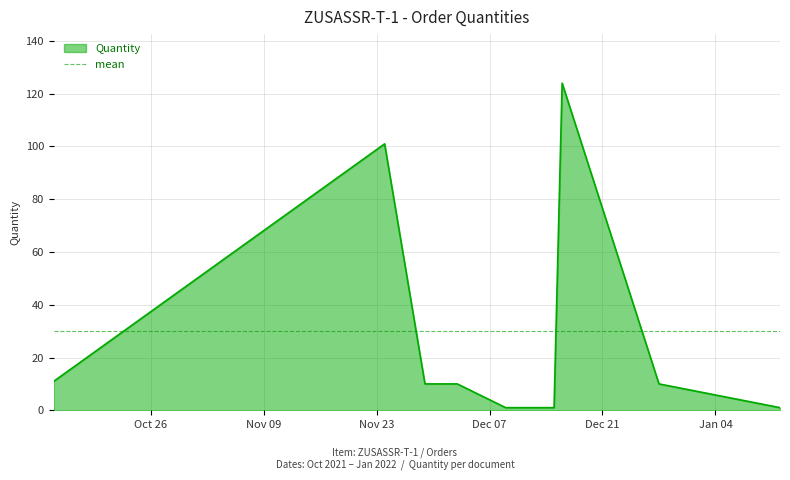

Reading right to left, transcribe all the data shown in this chart.

01/12/2022=1	12/28/2021=10	12/16/2021=124	12/15/2021=1	12/09/2021=1	12/03/2021=10	11/29/2021=10	11/24/2021=101	10/14/2021=11